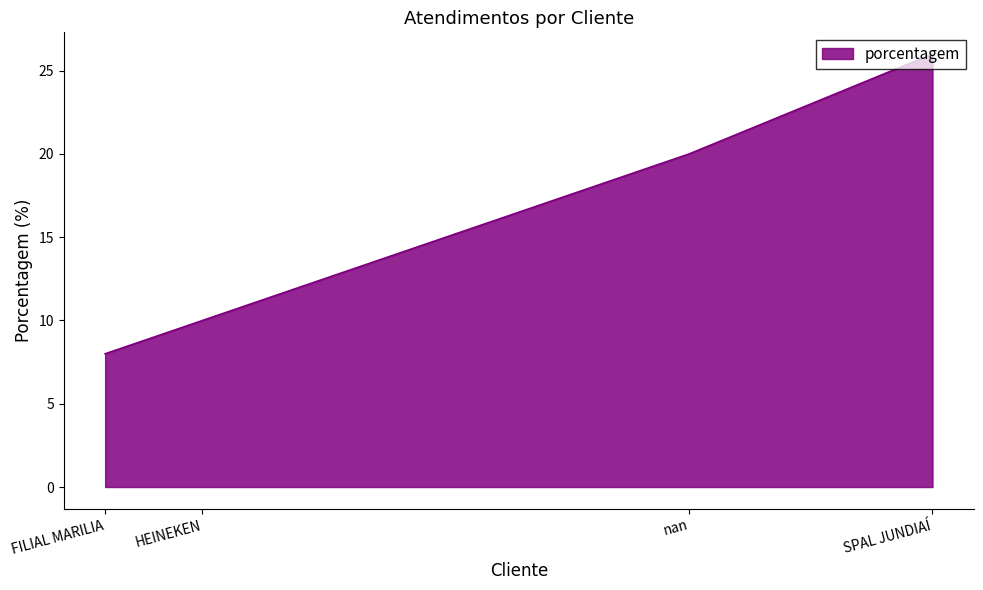

What is the change in value from SPAL JUNDIAÍ to HEINEKEN?

-16